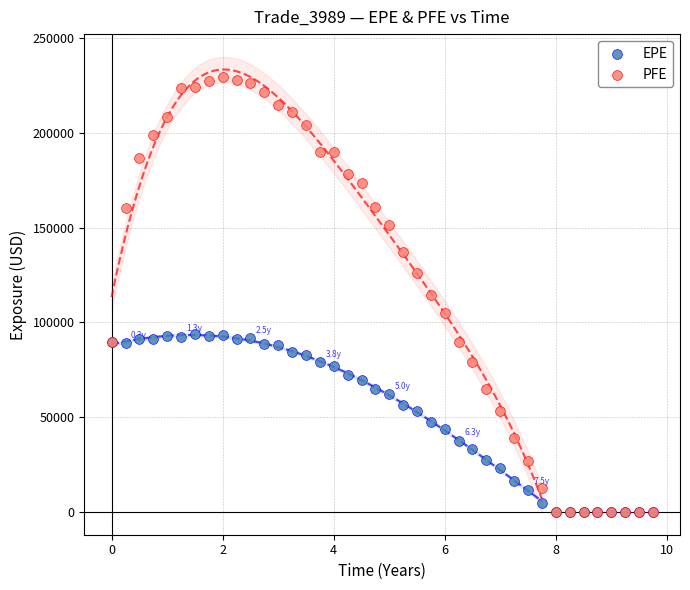

What are all the series names shown in the legend?

EPE, PFE